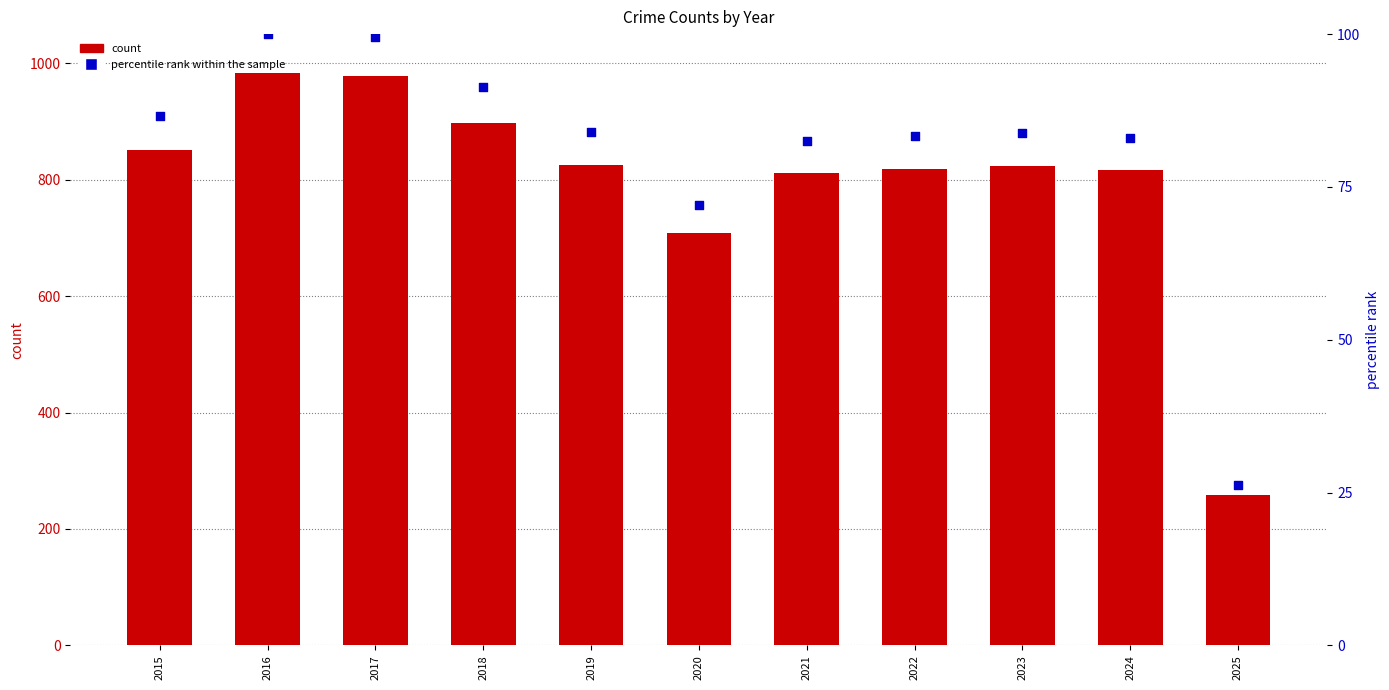

Which series has the largest total across all categories?

count